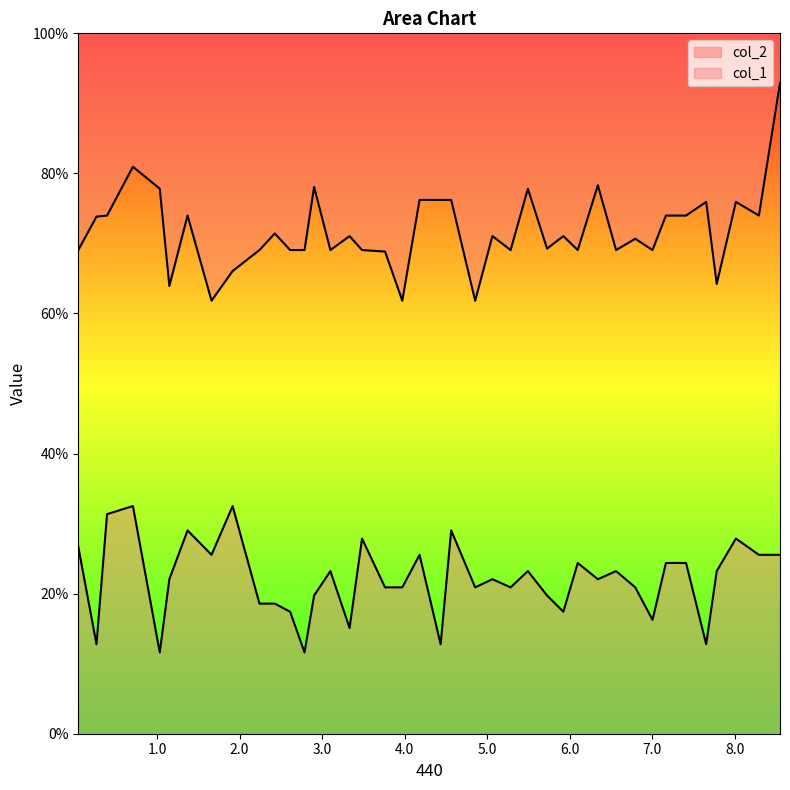

What is the minimum value for col_1?

11.6